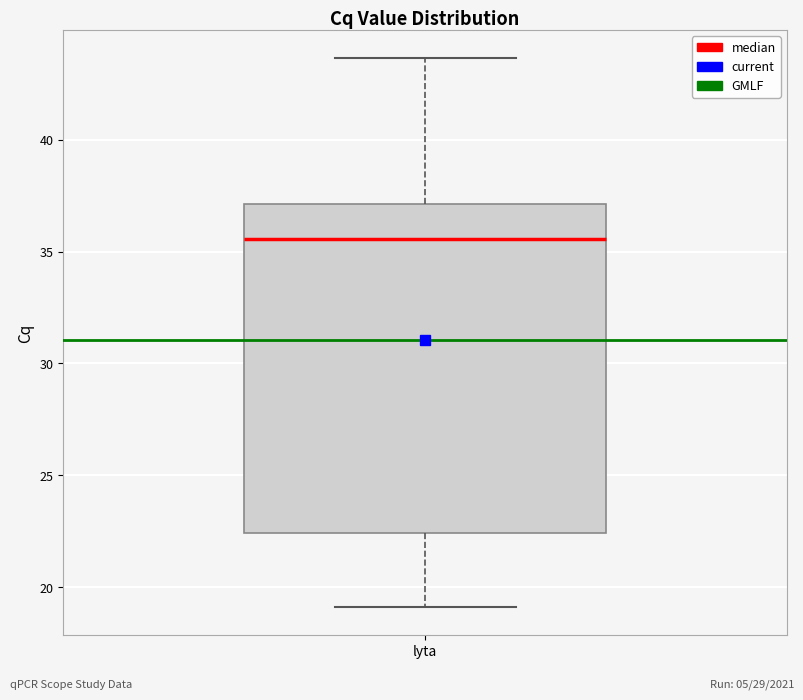

Read this box plot against the y-axis: the position of the median line, the range covered by the box, and the ends of both whiskers. The values are not printed on the chart, so give them approximately, as read against the axis.

median 35.5, box 22.5 to 37.0, whiskers 19.0 to 43.5